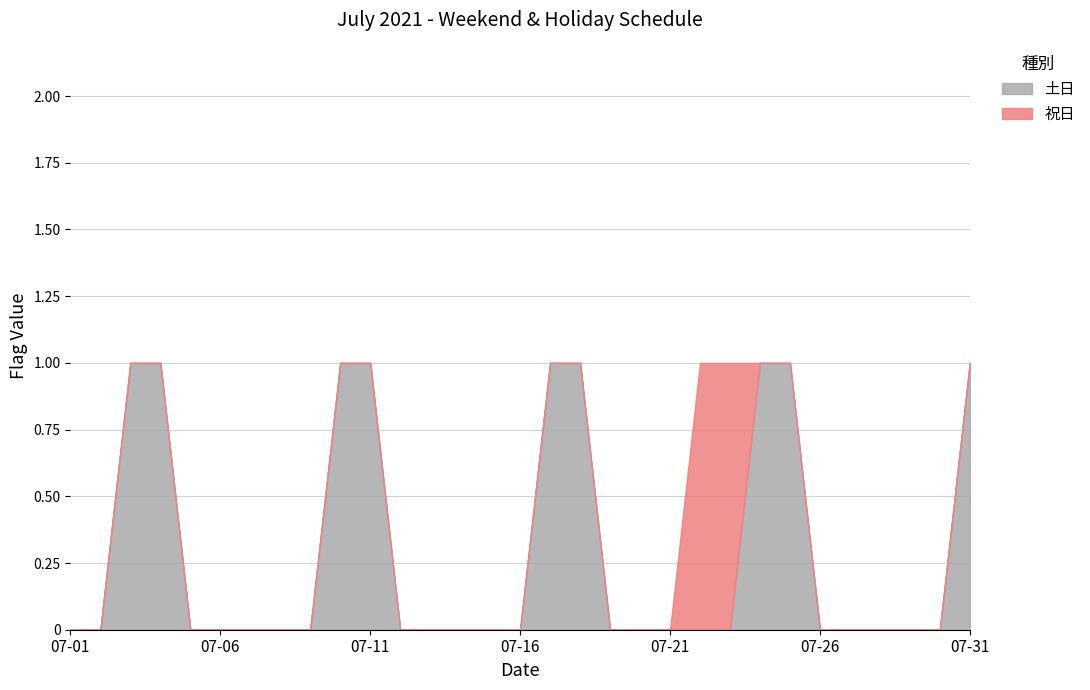

At 07-27, list the series in order from smallest to largest.

土日, 祝日